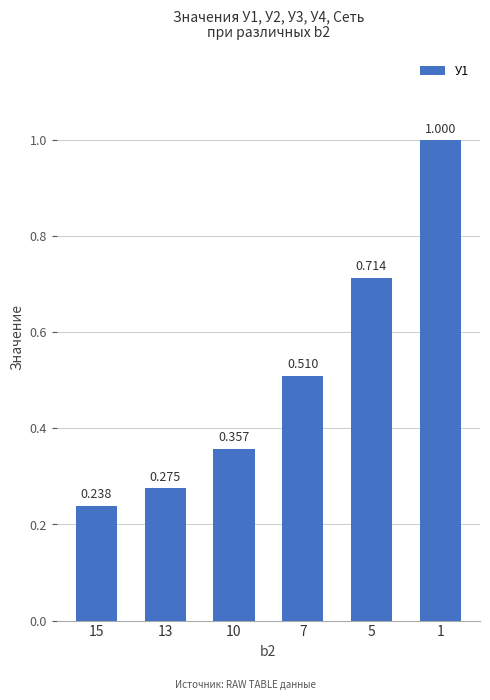

What is the minimum value shown in the chart?

0.2